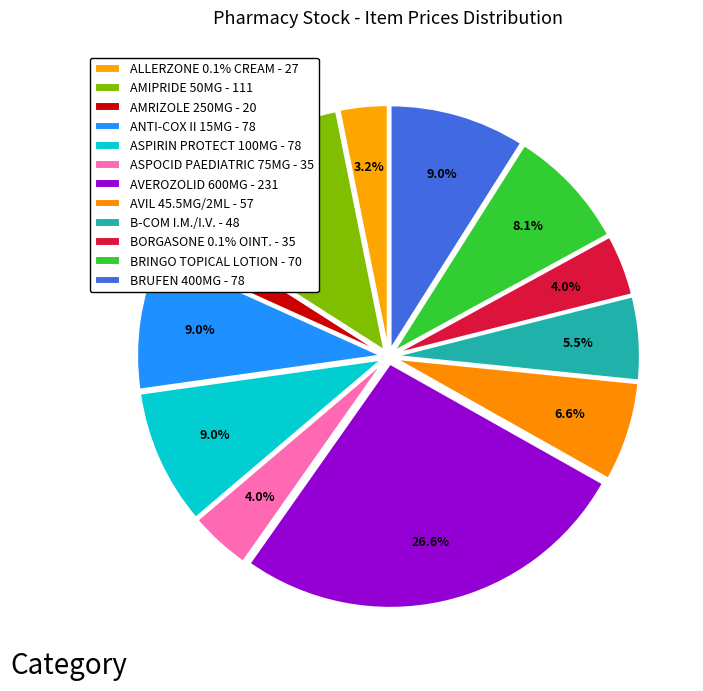

How many segments does this pie chart have?

12